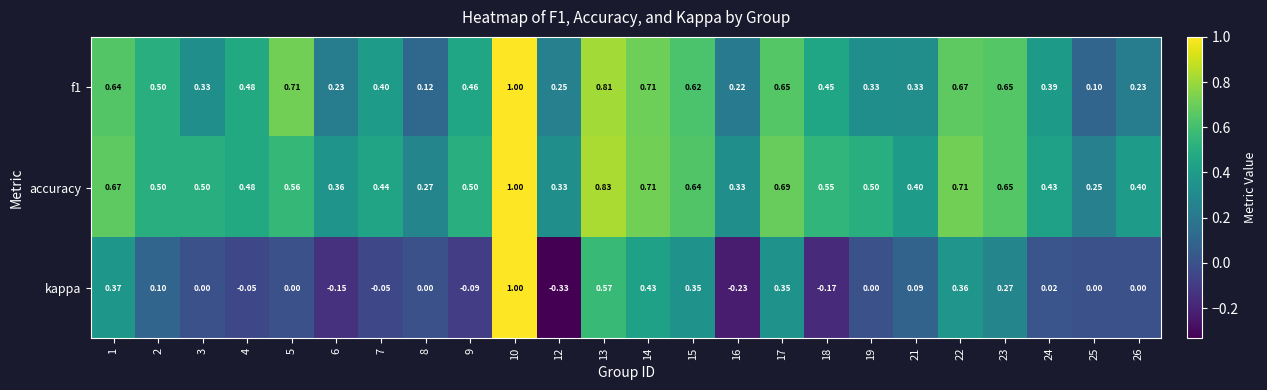

Which series has the widest spread of values?

kappa